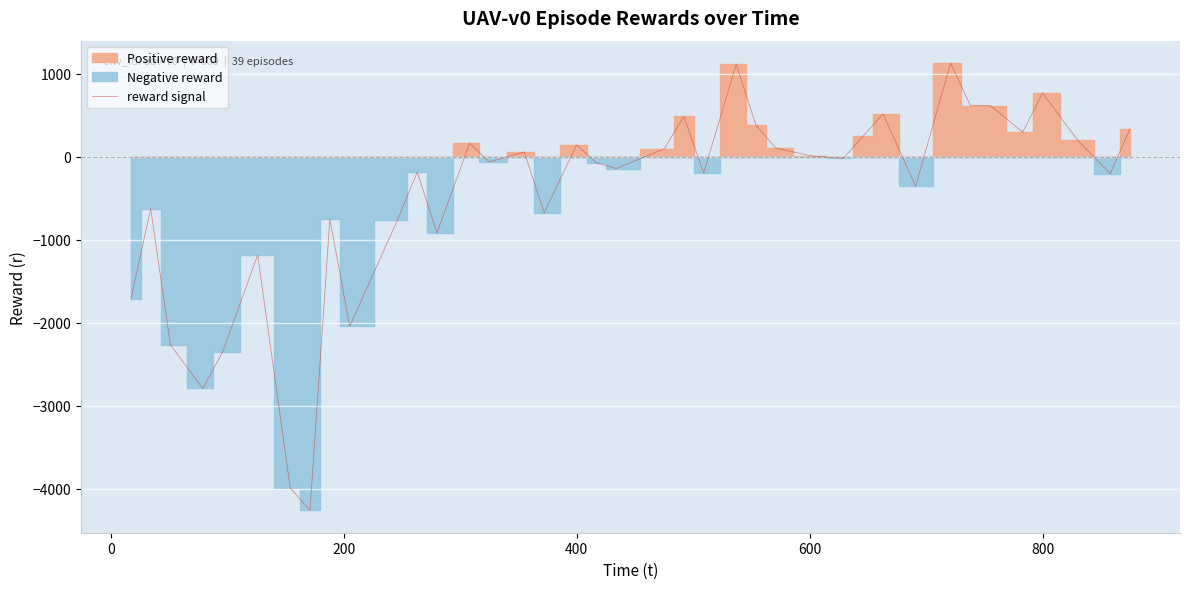

What is the maximum value for reward signal?

1131.0